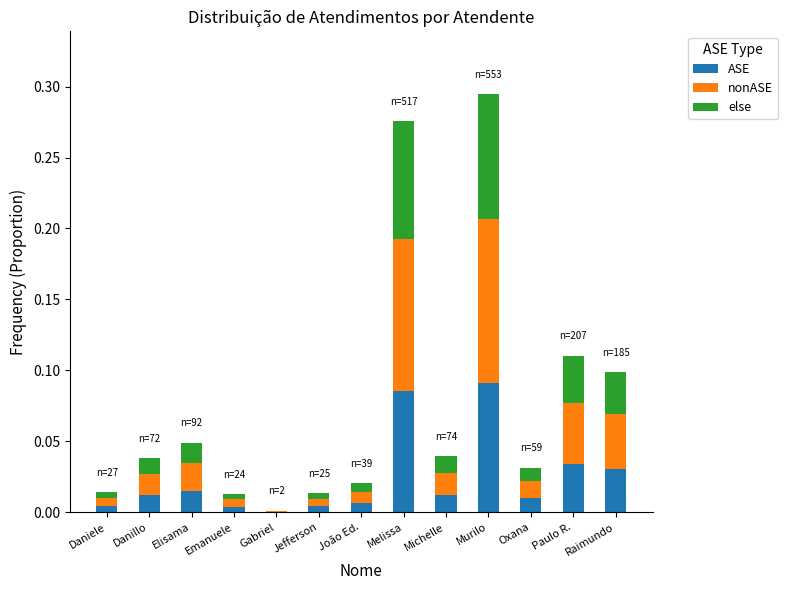

Does the chart contain stacked bars?

Yes